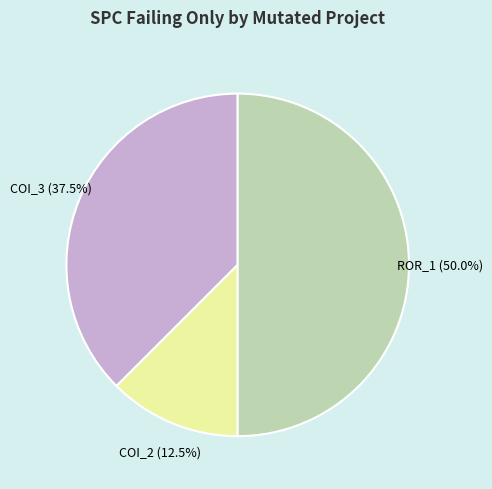

How many slices are in this pie chart?

3